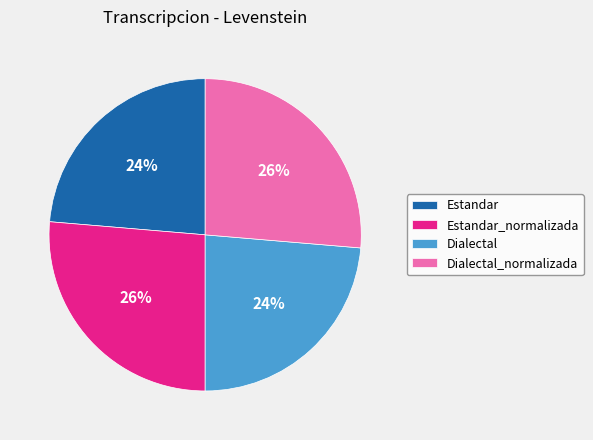

What percentage is the Estandar slice, to the nearest percent?

24%